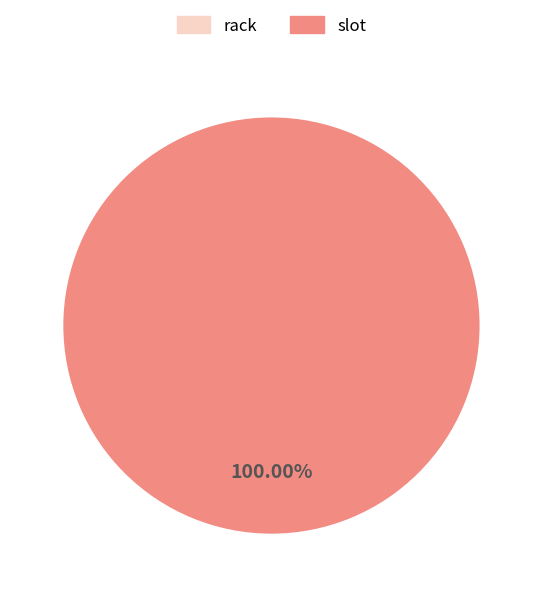

What percentage is NOT represented by rack?

100.0%